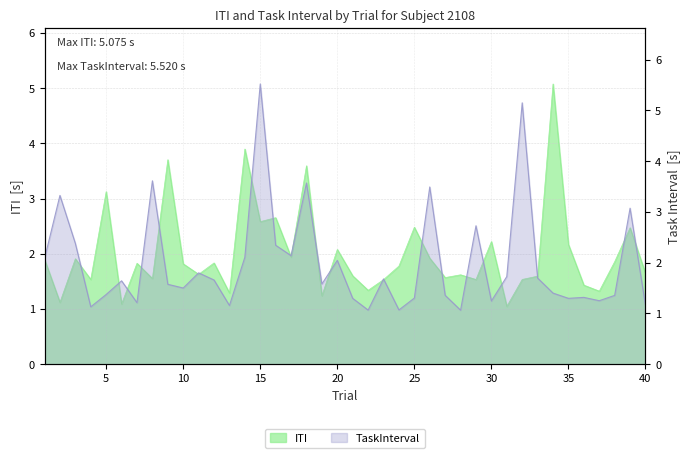

At which label does TaskInterval reach its minimum?

28